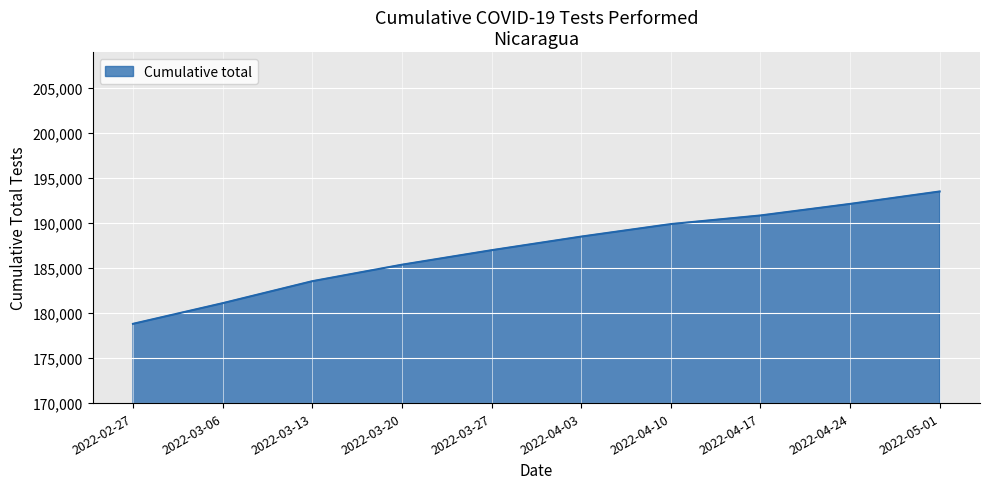

Reading left to right, extract all data points from this chart.

178803	181097	183540	185372	186983	188495	189887	190843	192126	193508